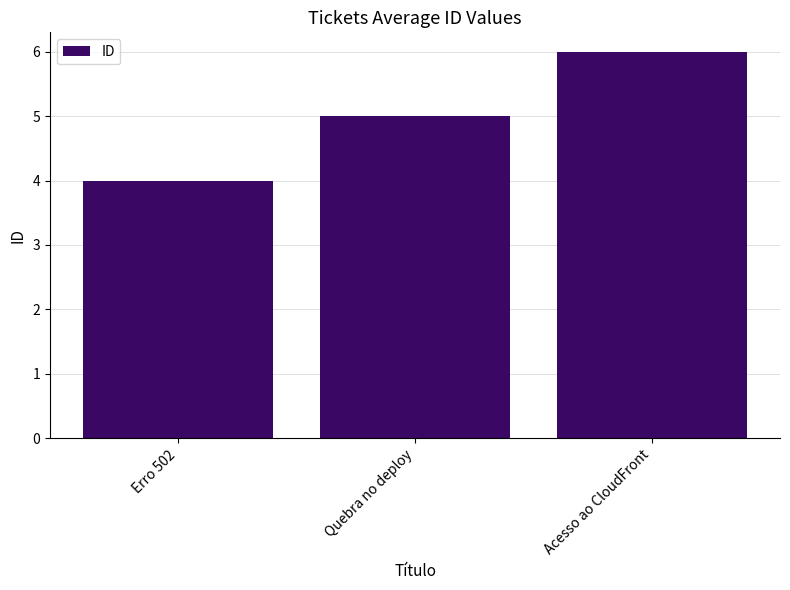

Reading left to right, list all the values displayed in this chart.

4	5	6